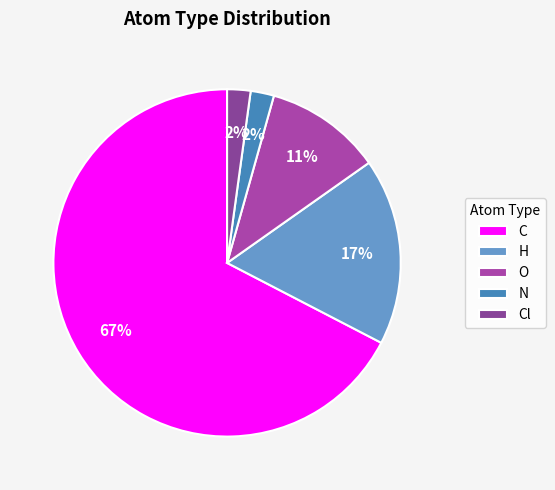

How many segments does this pie chart have?

5